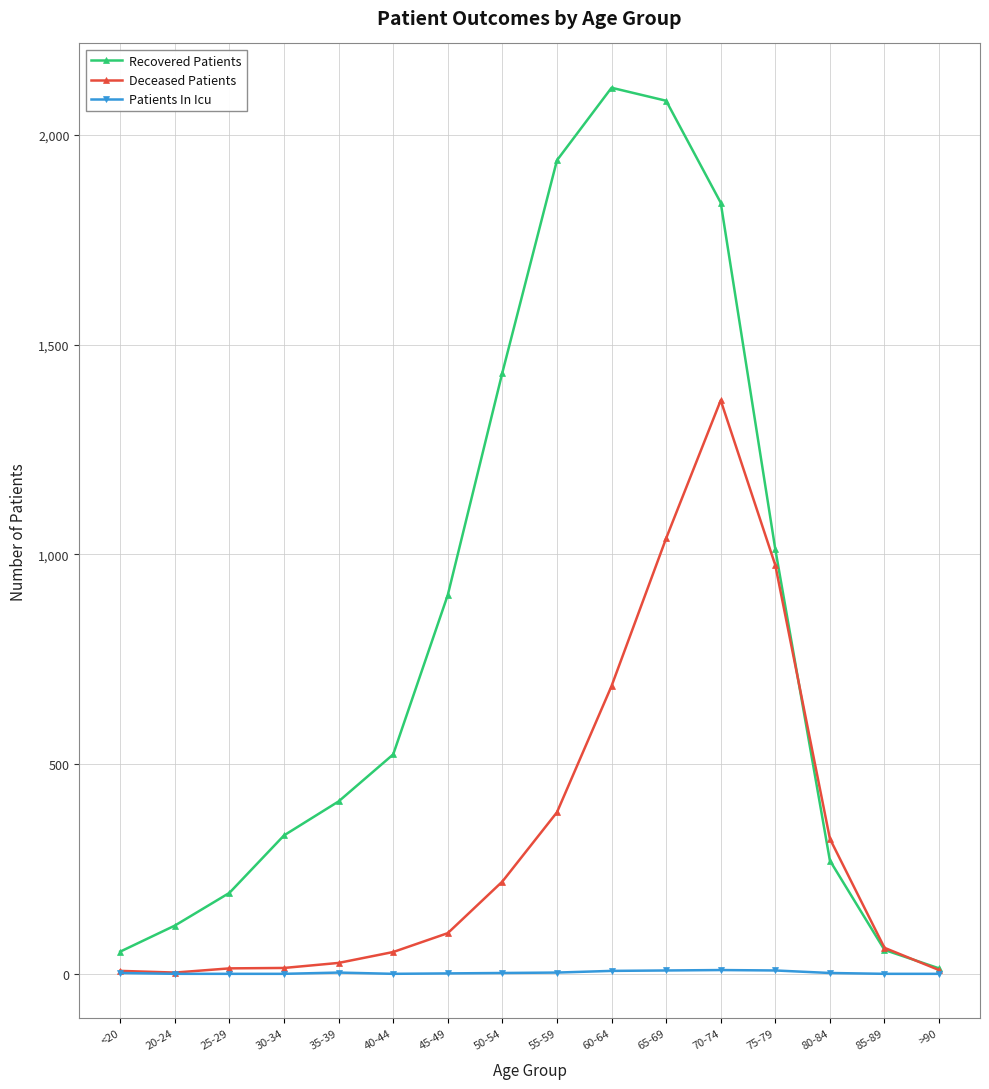

Where is the first local maximum for Recovered Patients?

60-64